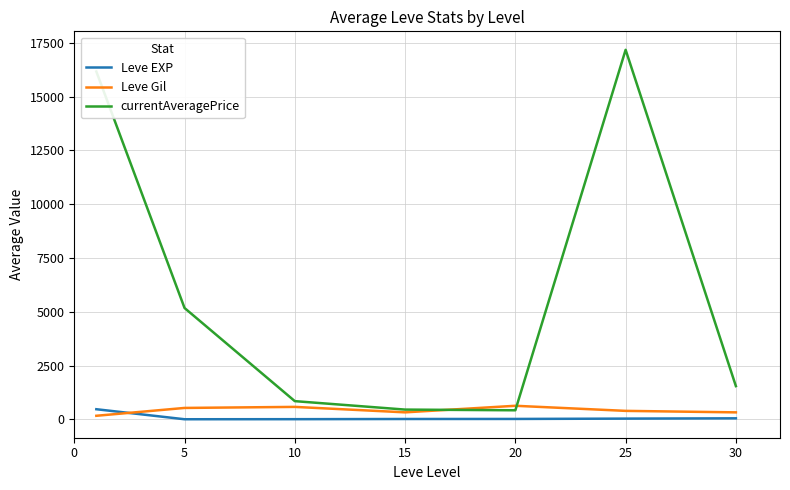

What is the greatest value displayed?

17177.3